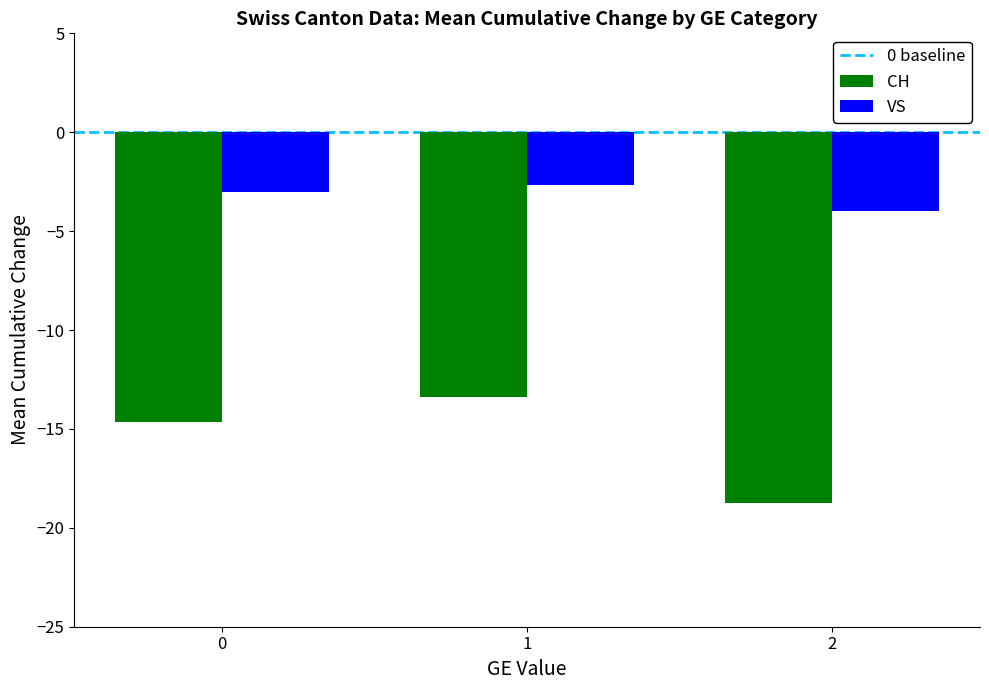

Between 0 and 2, which series saw the biggest shift?

CH